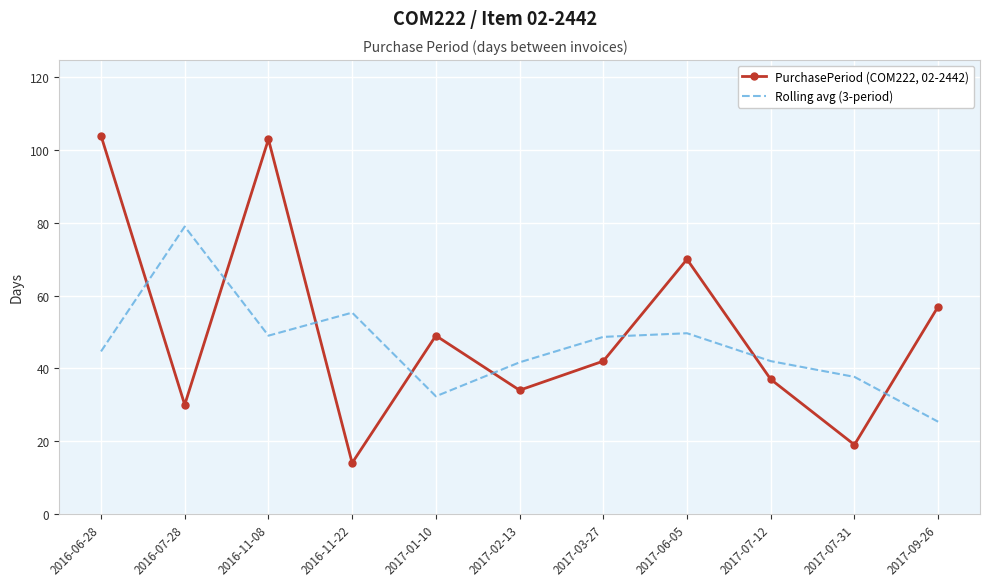

What is the difference between the second highest and minimum values in the Rolling avg (3-period) series?

30.0